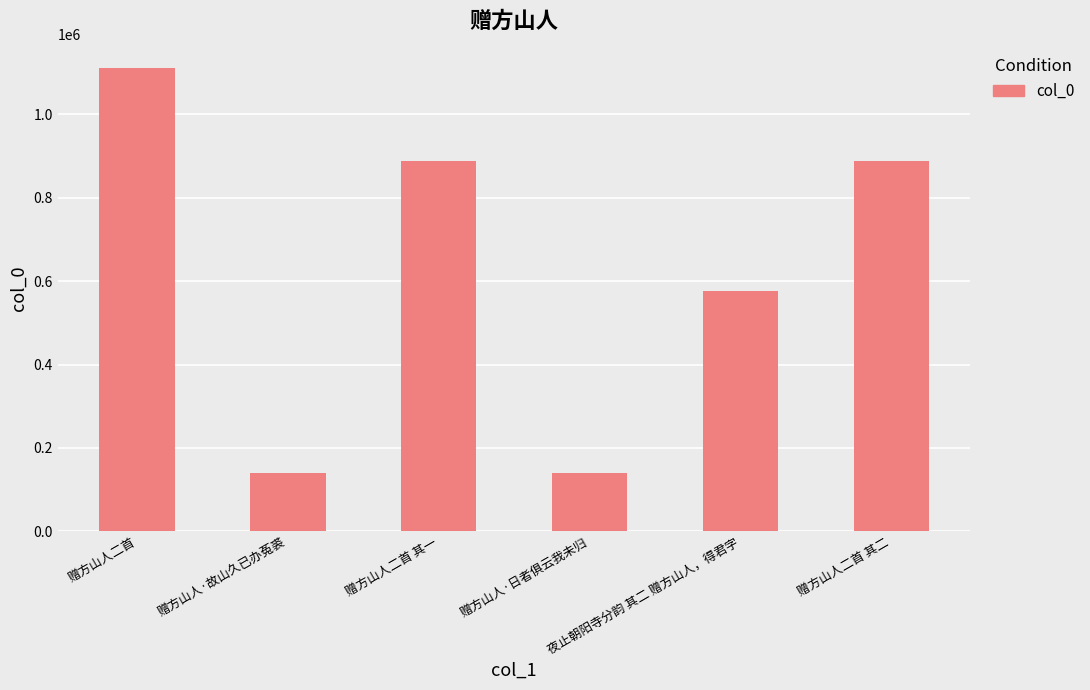

What is the ratio of the value at 夜止朝阳寺分韵 其二 赠方山人，得君字 to the value at 赠方山人·日者俱云我未归?

4.1